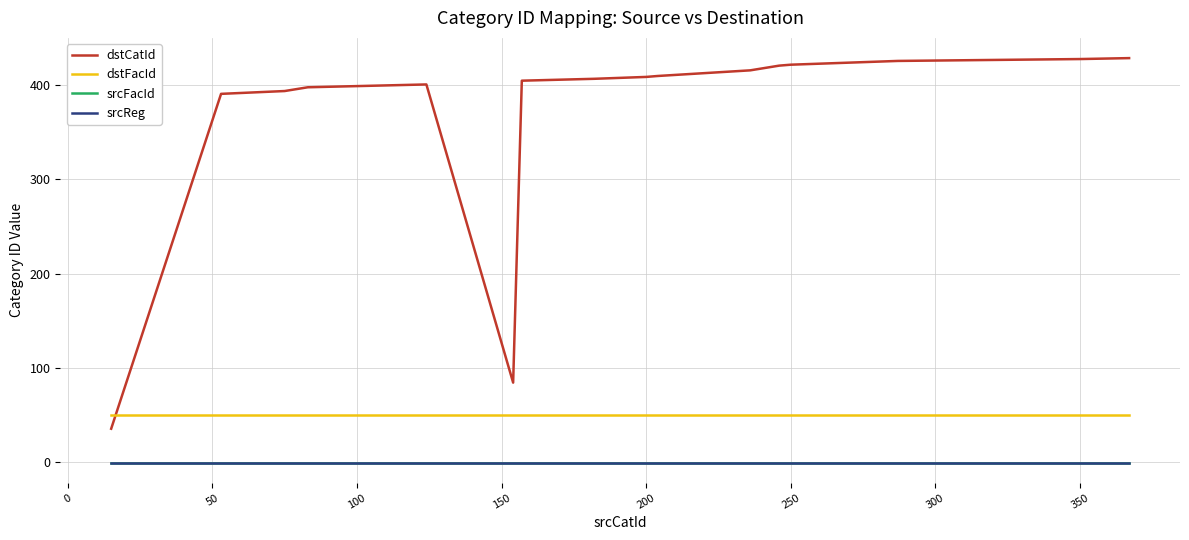

Does the chart have visible grid lines?

Yes